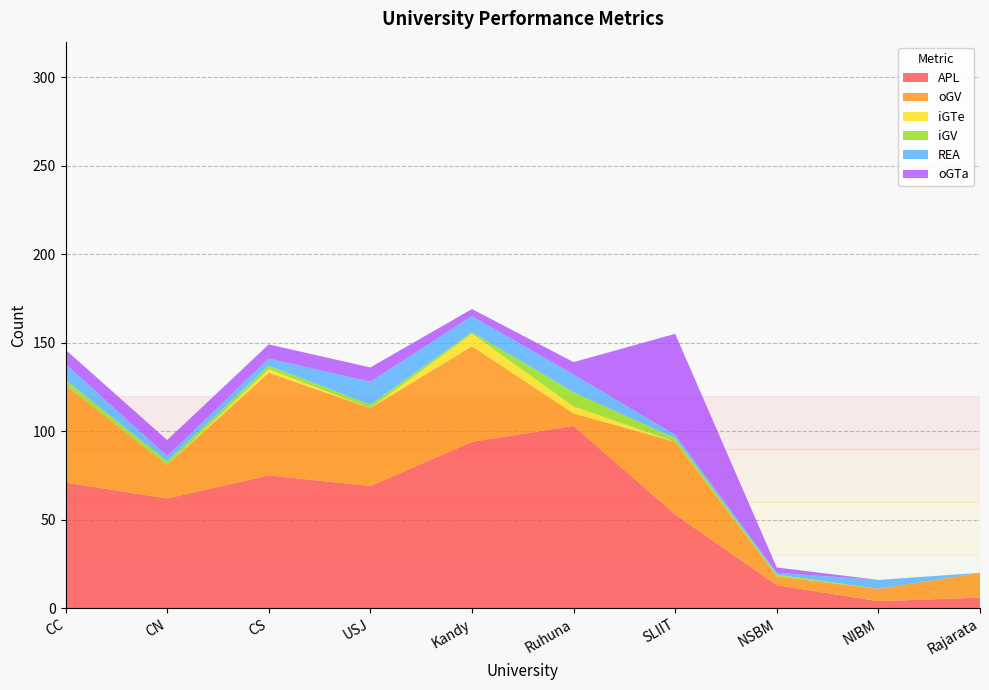

Reading left to right, what are all the values shown in this chart?

APL: 71	62	75	69	94	103	53	13	4	6
oGV: 55	19	58	44	54	7	41	5	7	14
iGTe: 0	0	2	0	7	4	0	0	0	0
iGV: 3	2	2	2	1	8	2	1	0	0
REA: 9	3	4	13	9	10	2	1	5	0
oGTa: 8	9	8	8	4	7	57	3	0	0